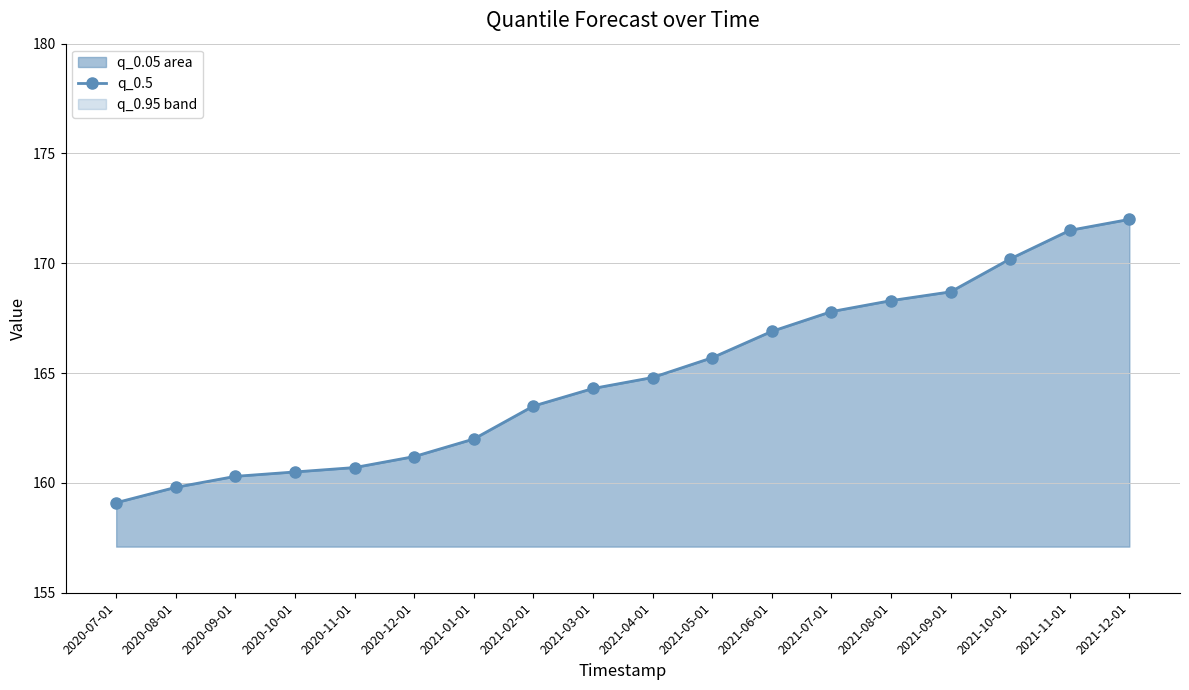

How many lines are shown in the chart?

1